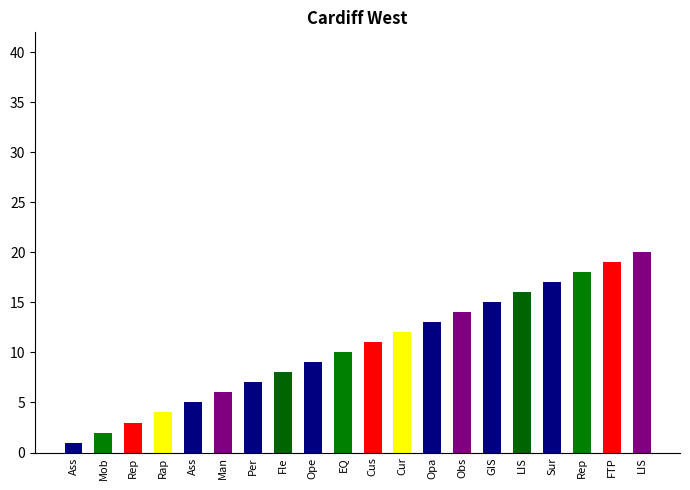

How many data points are less than 11?

10